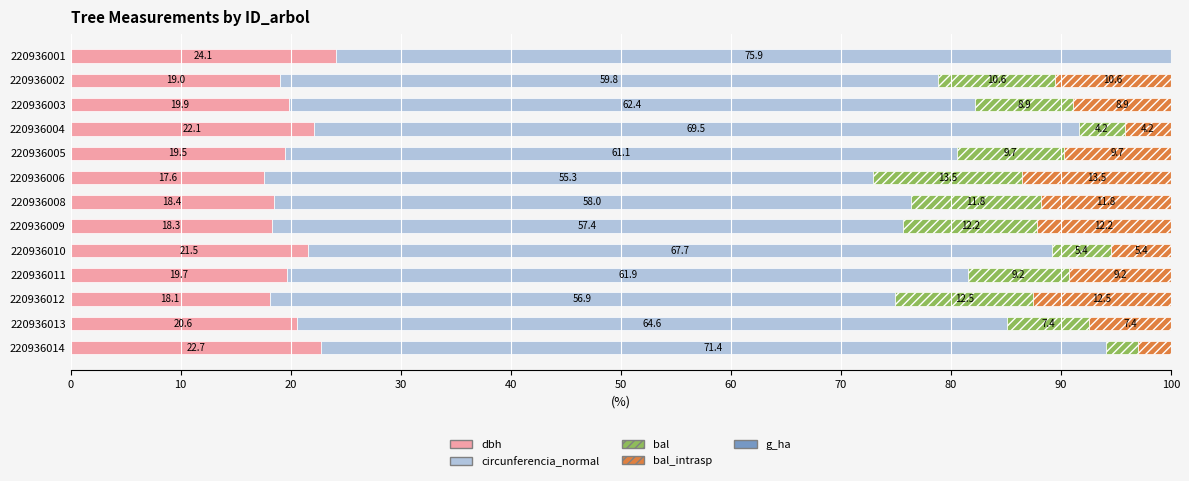

The value of dbh at 220936004 is 22.1. True or false?

True